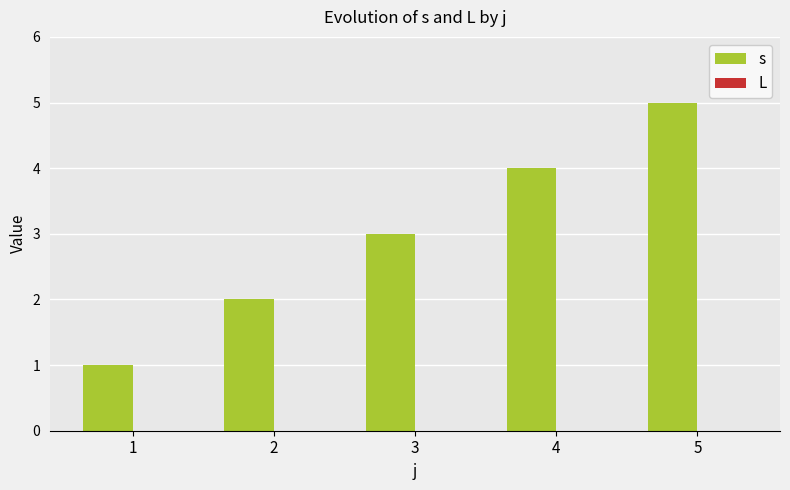

Which label corresponds to the largest value in the chart?

5